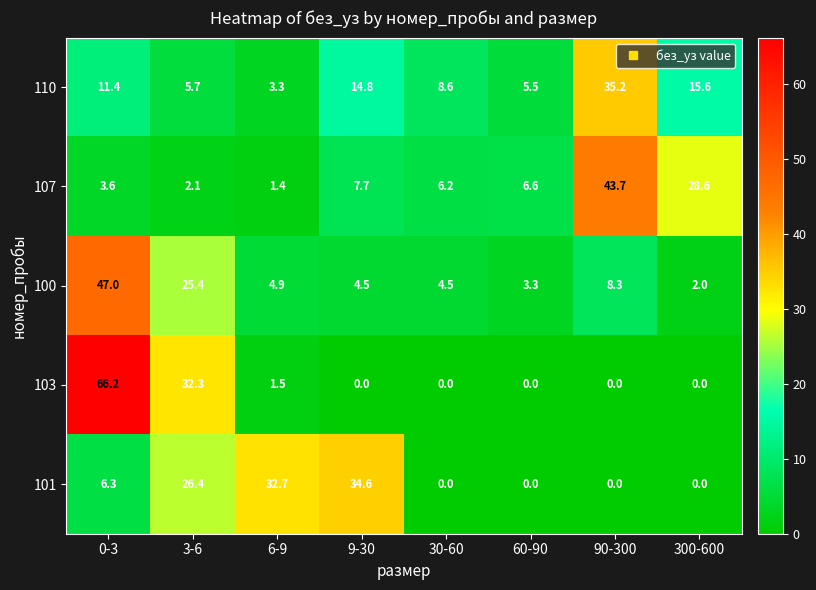

Rank the series by their maximum value, from highest to lowest.

103, 100, 107, 110, 101